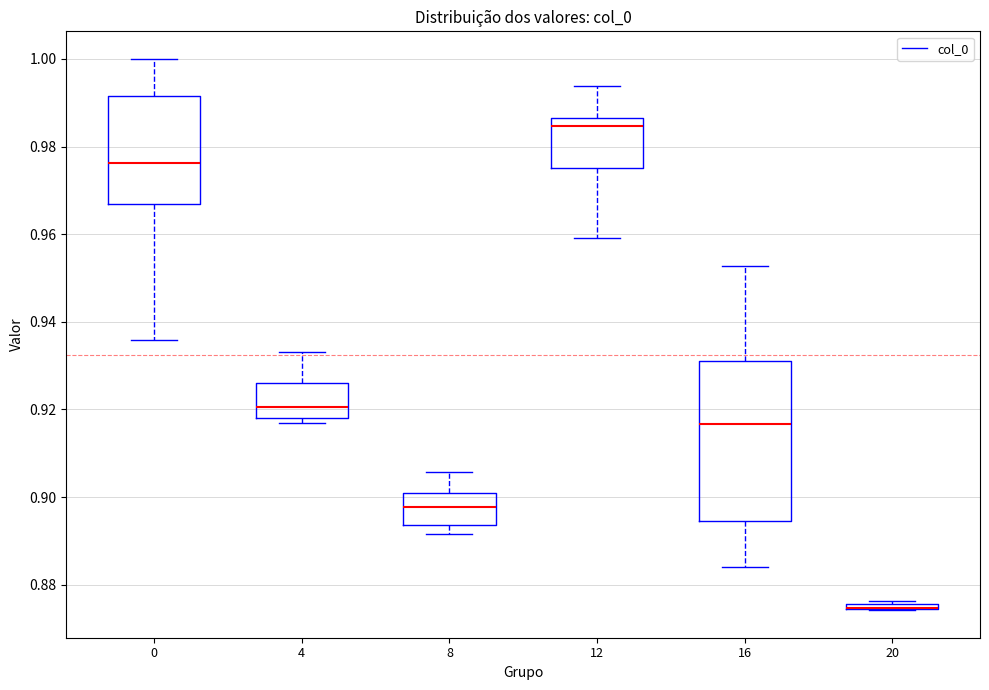

Where does the median line of the box at x = 8 sit on the y-axis? The values are not printed on the chart, so give them approximately, as read against the axis.

0.898